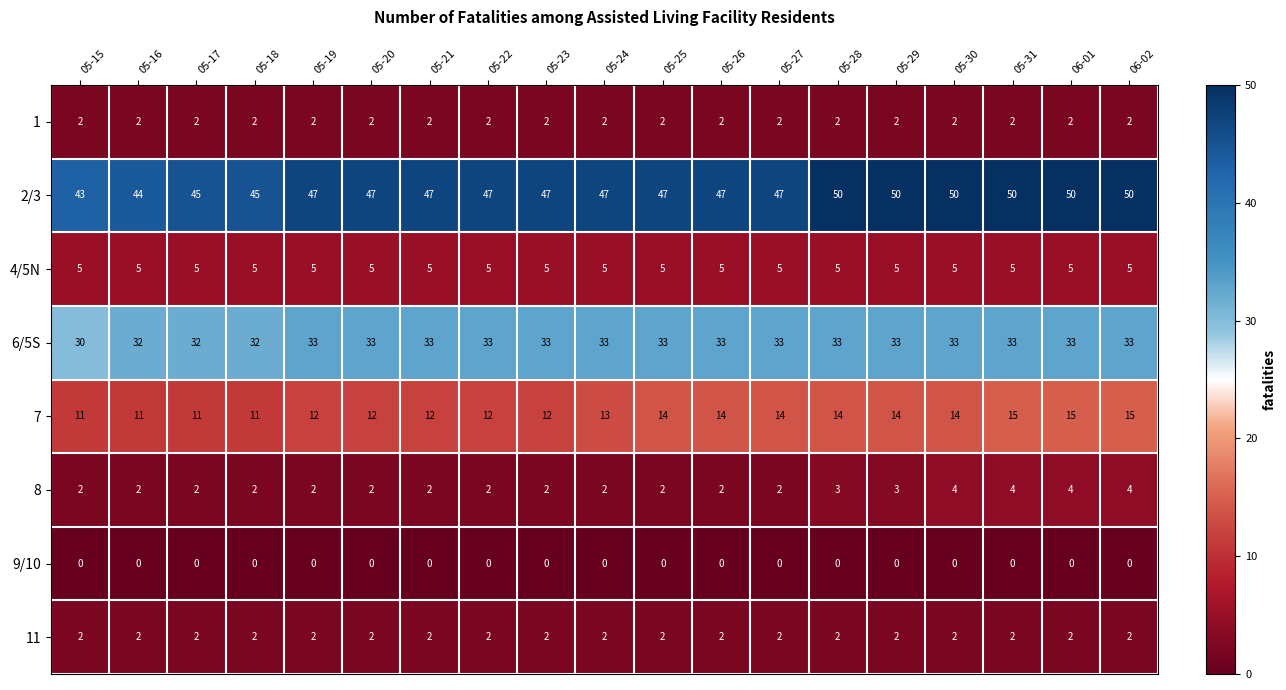

What is the difference between the maximum and minimum values in the 2/3 series?

7